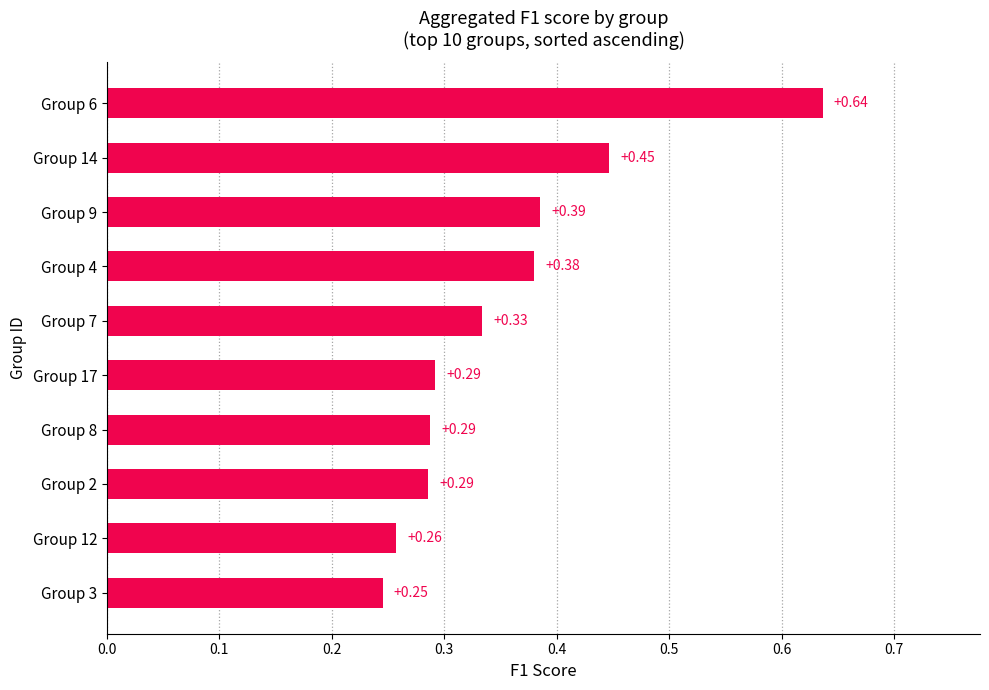

How many data points does each series have?

10